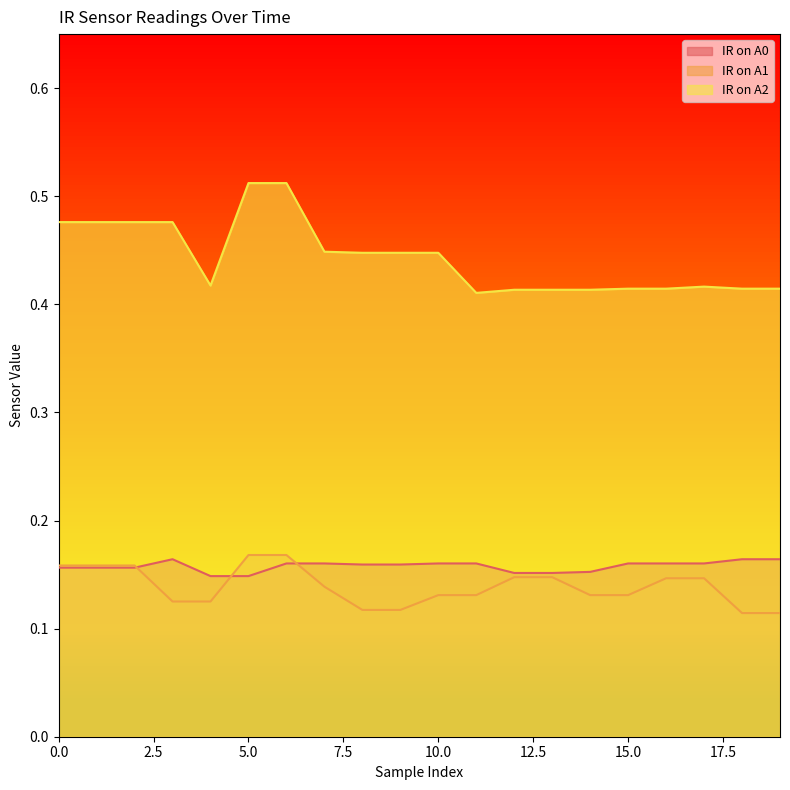

Which has a higher value, 17 or 5?

17